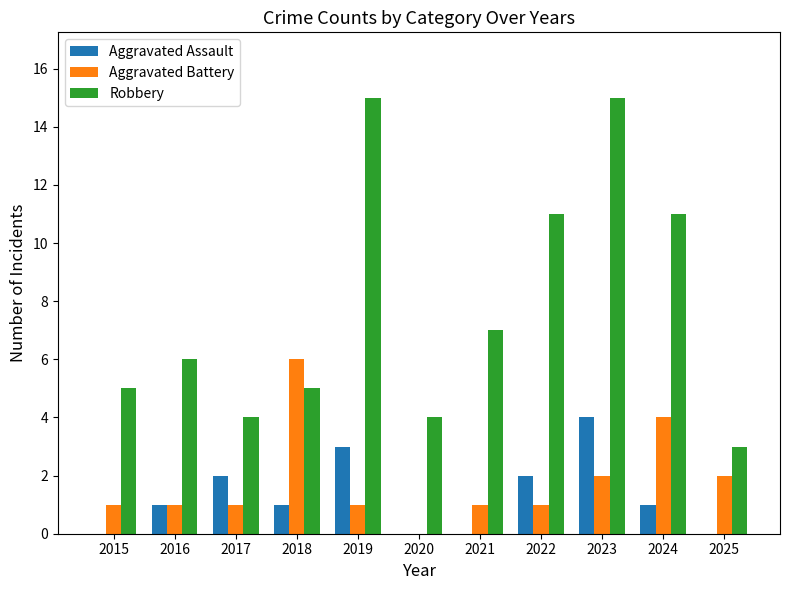

Which series has the largest total across all categories?

Robbery